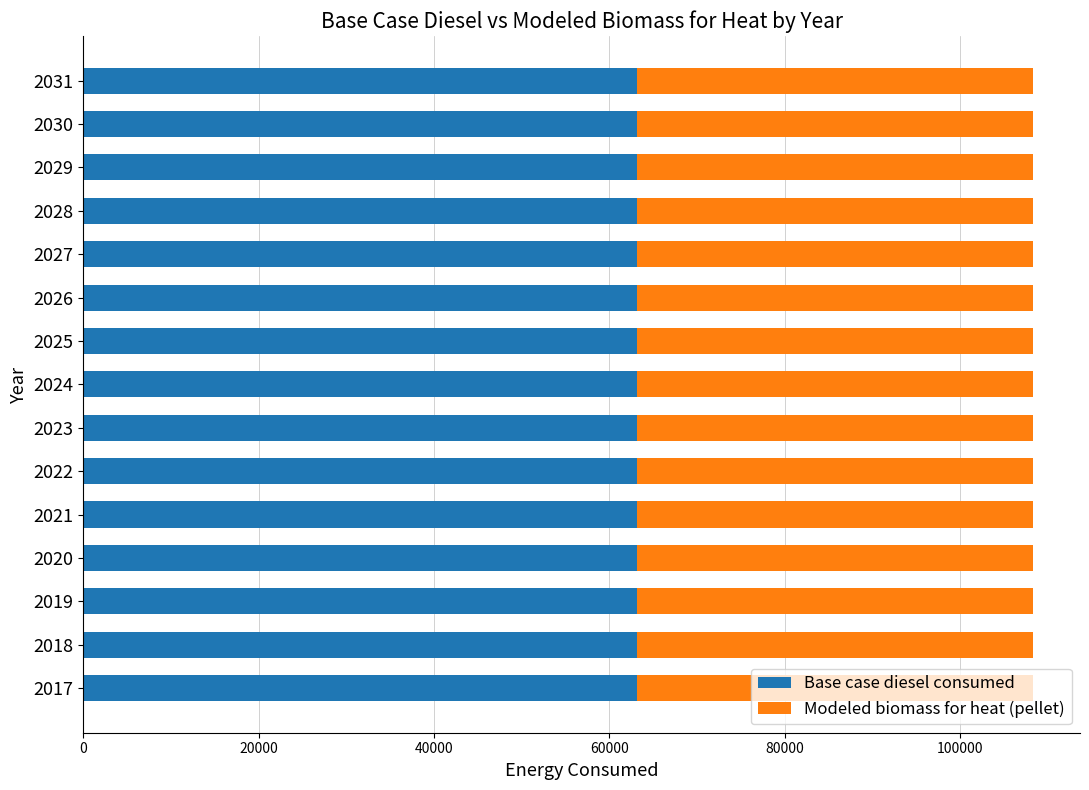

What is the total value across all series at 2026?

108275.7